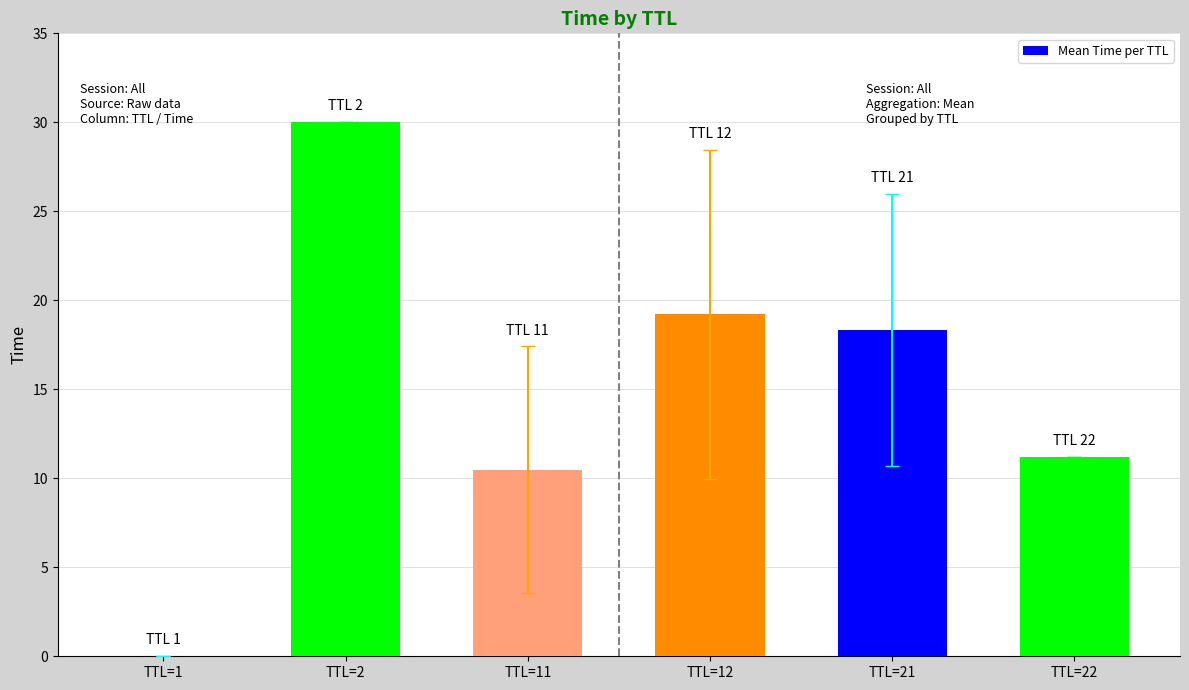

At which label does the data first exceed 18?

TTL=2